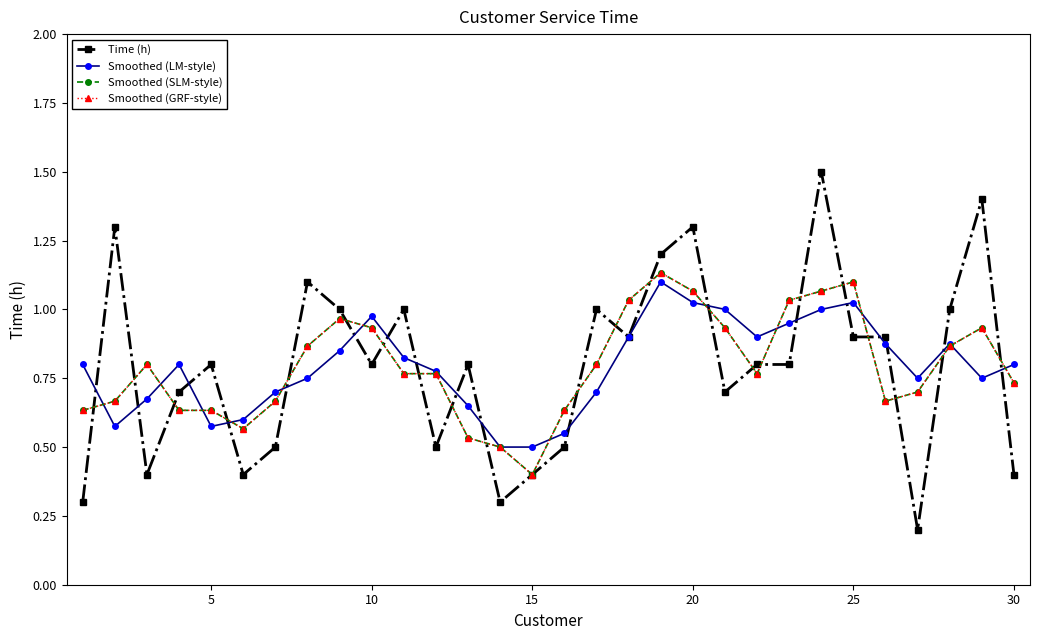

Reading left to right, list all the values displayed in this chart.

Time (h): 0.3	1.3	0.4	0.7	0.8	0.4	0.5	1.1	1.0	0.8	1.0	0.5	0.8	0.3	0.4	0.5	1.0	0.9	1.2	1.3	0.7	0.8	0.8	1.5	0.9	0.9	0.2	1.0	1.4	0.4
Smoothed (LM-style): 0.8	0.6	0.7	0.8	0.6	0.6	0.7	0.8	0.9	1.0	0.8	0.8	0.7	0.5	0.5	0.6	0.7	0.9	1.1	1.0	1.0	0.9	1.0	1.0	1.0	0.9	0.8	0.9	0.8	0.8
Smoothed (SLM-style): 0.6	0.7	0.8	0.6	0.6	0.6	0.7	0.9	1.0	0.9	0.8	0.8	0.5	0.5	0.4	0.6	0.8	1.0	1.1	1.1	0.9	0.8	1.0	1.1	1.1	0.7	0.7	0.9	0.9	0.7
Smoothed (GRF-style): 0.6	0.7	0.8	0.6	0.6	0.6	0.7	0.9	1.0	0.9	0.8	0.8	0.5	0.5	0.4	0.6	0.8	1.0	1.1	1.1	0.9	0.8	1.0	1.1	1.1	0.7	0.7	0.9	0.9	0.7